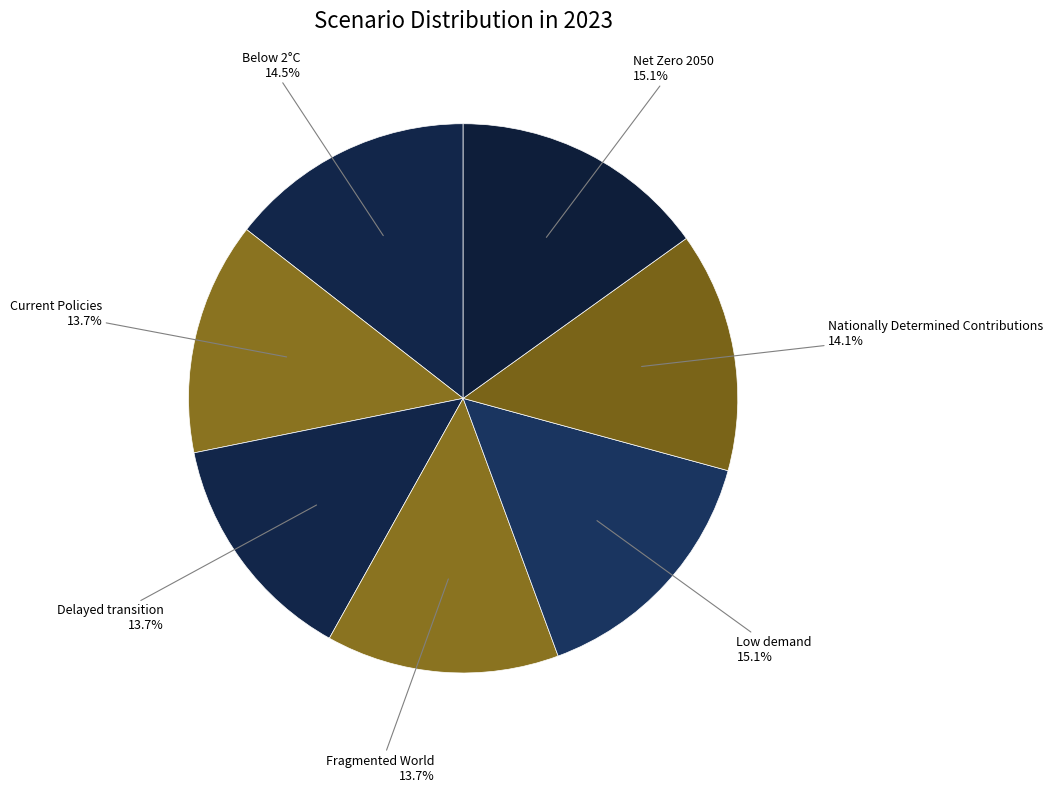

To the nearest percent, what is the difference between the largest and smallest slice percentages?

1%